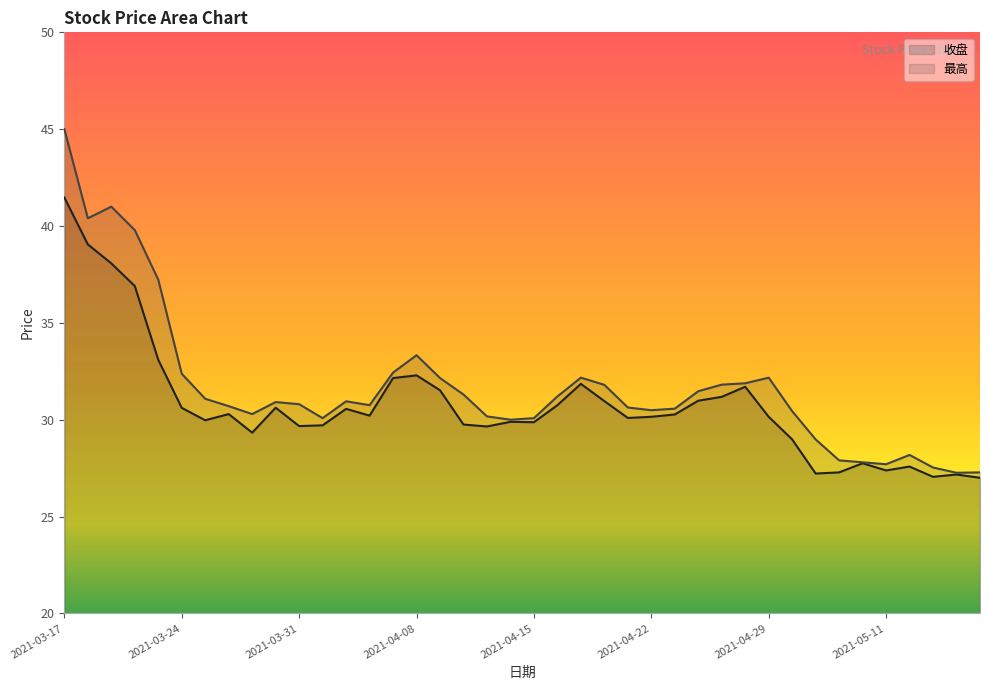

What is the sum of all 收盘 values?

1230.2